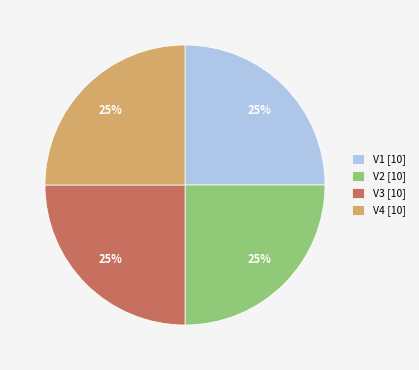

Is V4 the majority of the pie?

No